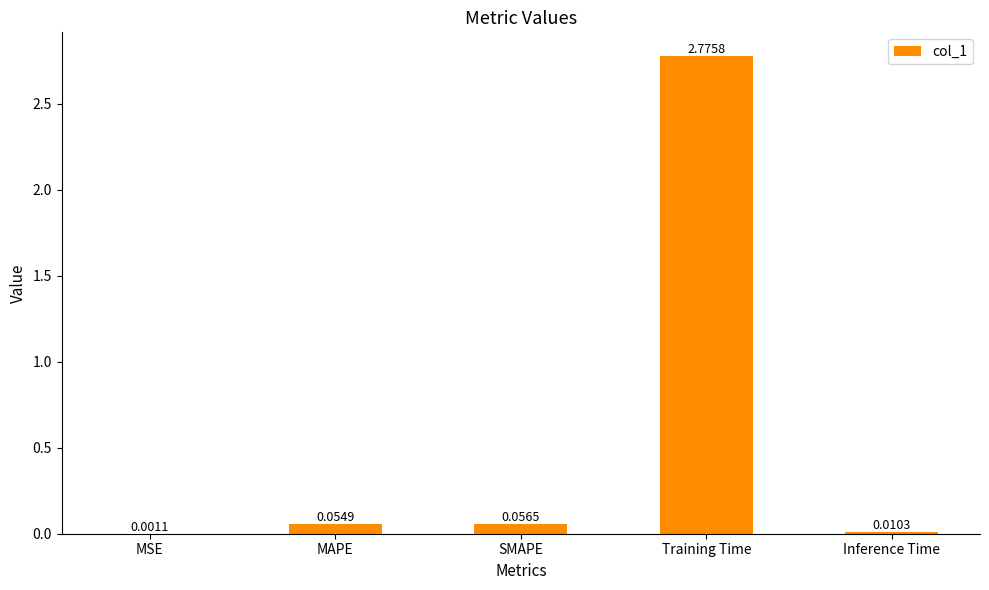

Are the bars grouped side by side (vs. stacked)?

No